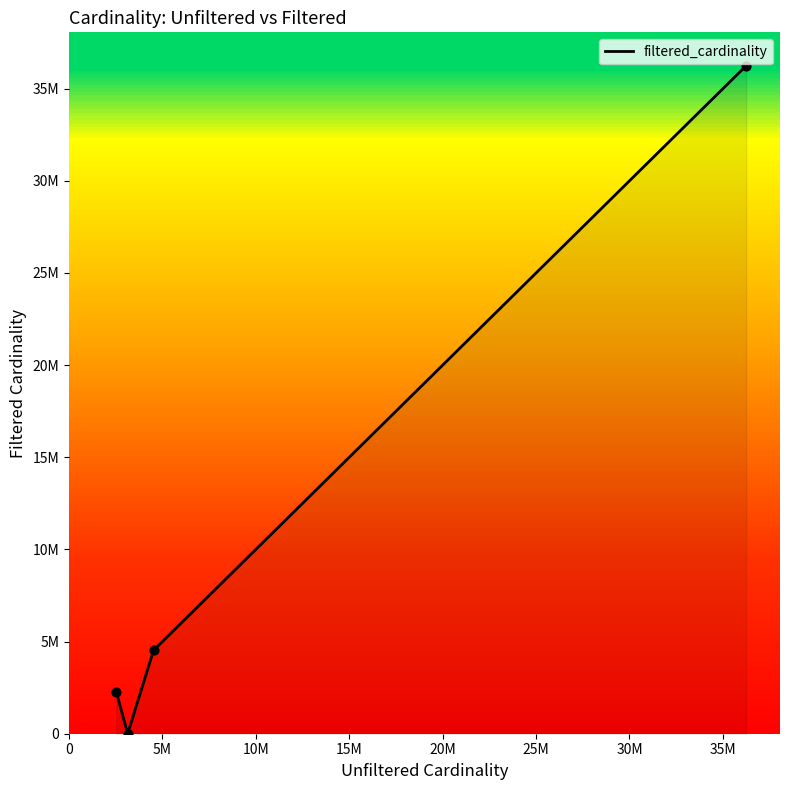

Is this an area chart (filled region under the line)?

Yes